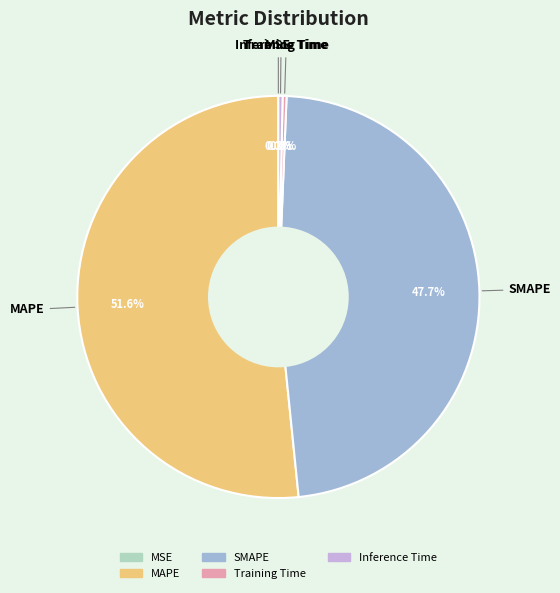

Which category has the biggest portion of the pie?

MAPE